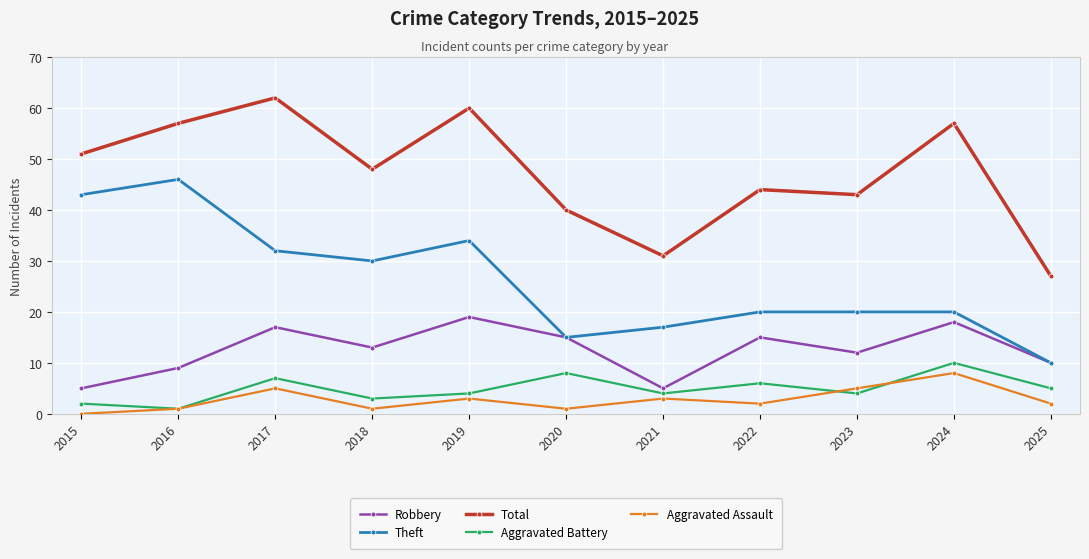

What are all the series names shown in the legend?

Robbery, Theft, Total, Aggravated Battery, Aggravated Assault